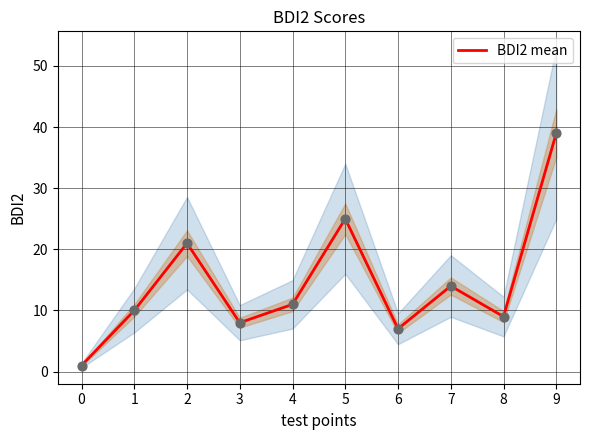

Approximately how many times larger is the value at 7 compared to 4?

1.3